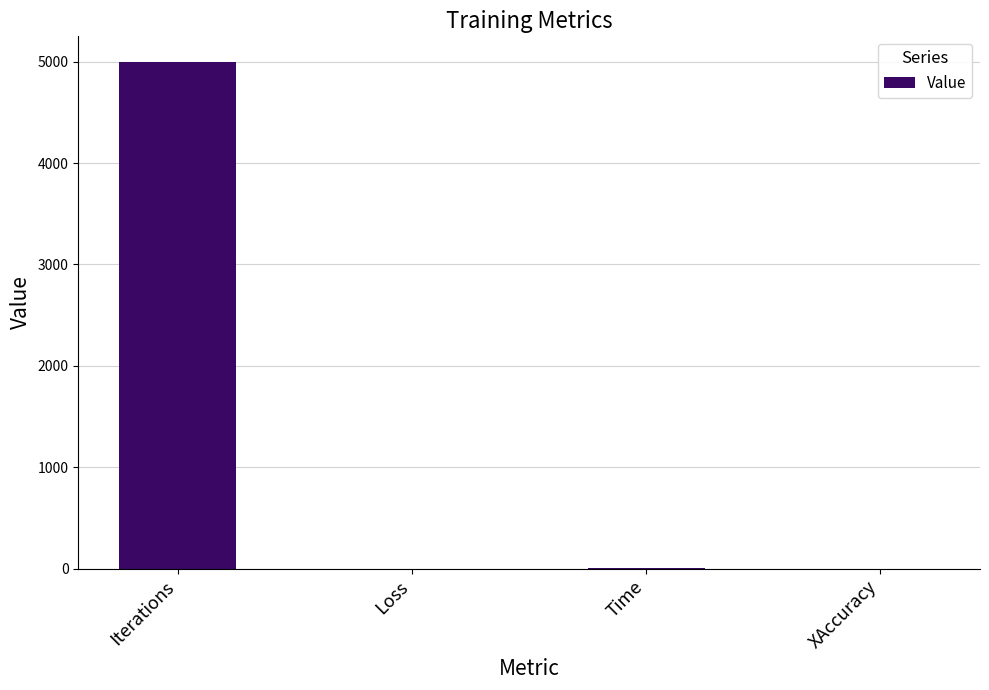

What is the average value?

1252.5